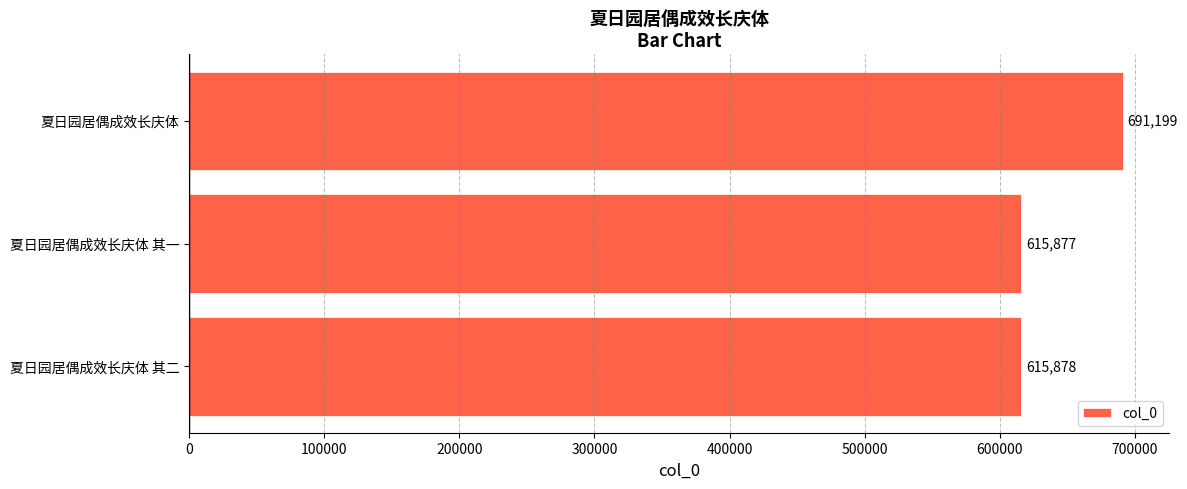

What is the average value?

640985